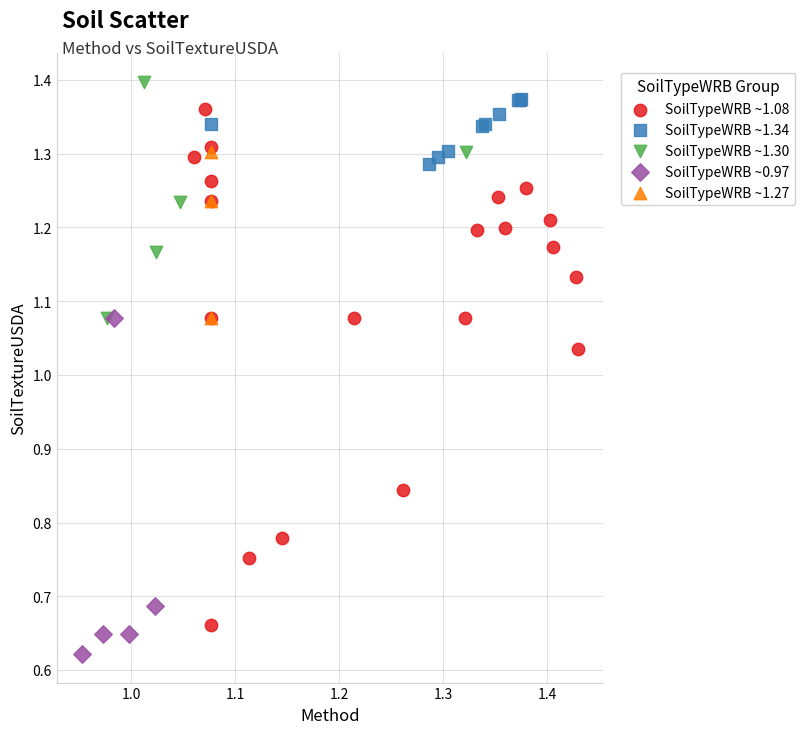

Which series has the widest spread of Y values?

SoilTypeWRB ~1.08